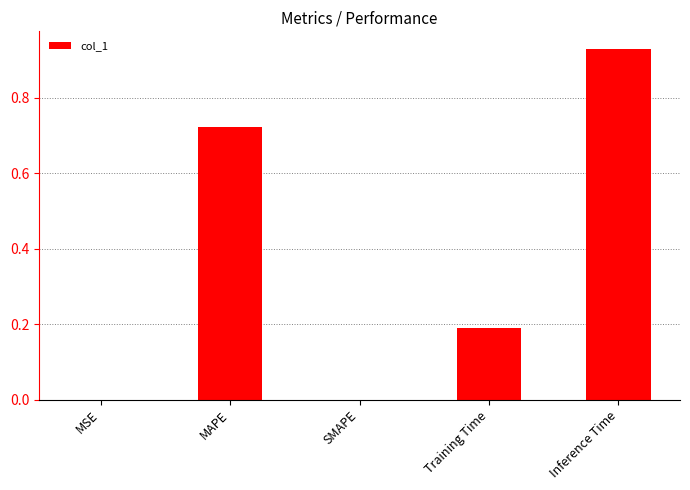

At which category does the chart reach its peak across all series?

Inference Time